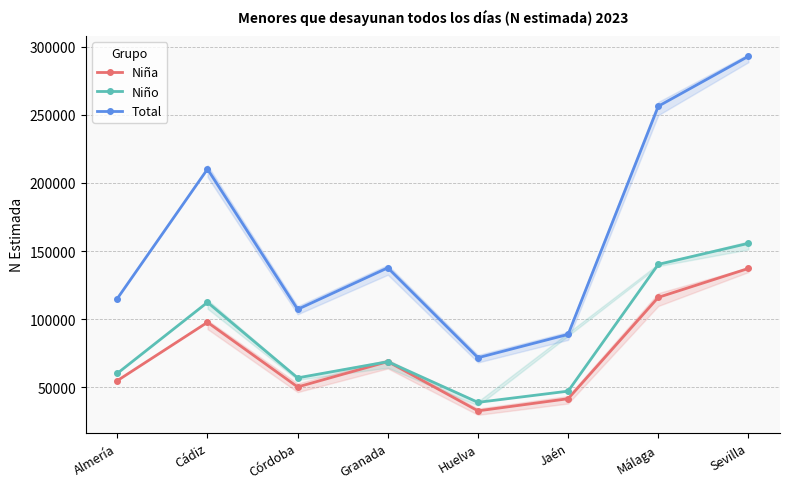

What are all the series names shown in the legend?

Niña, Niño, Total